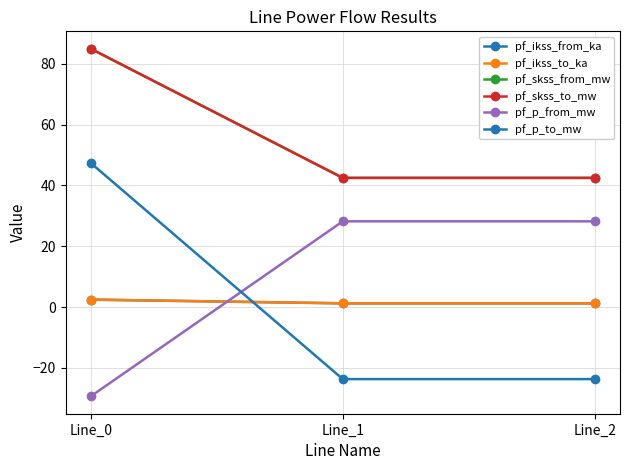

What is the value of the pf_skss_from_mw point at the 2nd from the left?

42.5